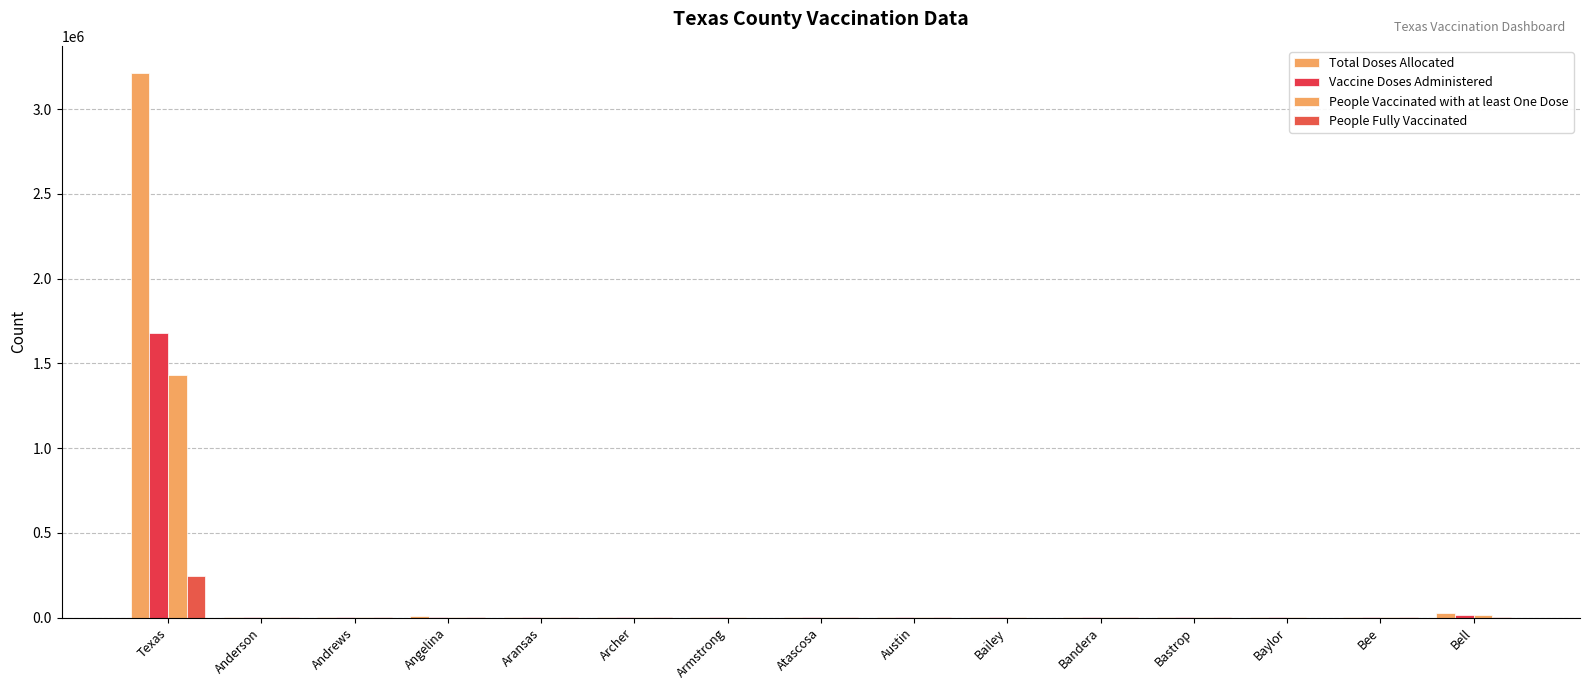

The value of People Vaccinated with at least One Dose at Bastrop is 4136. True or false?

False